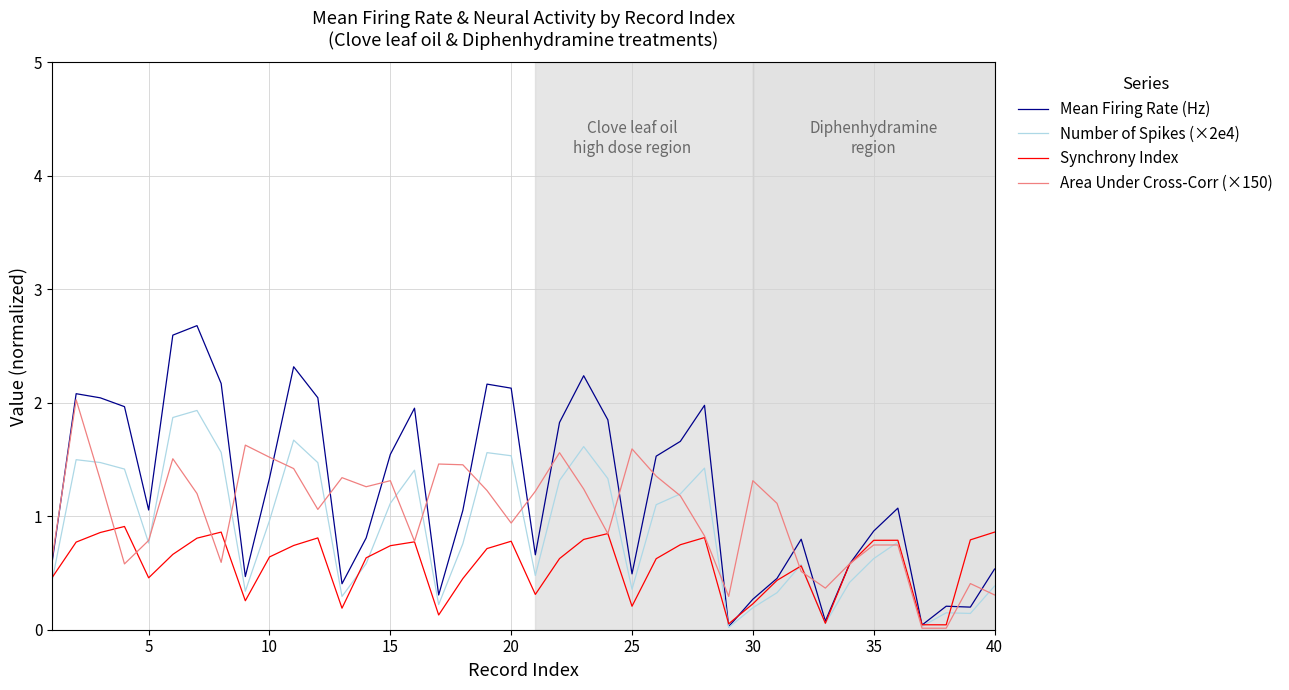

How many lines are shown in the chart?

4